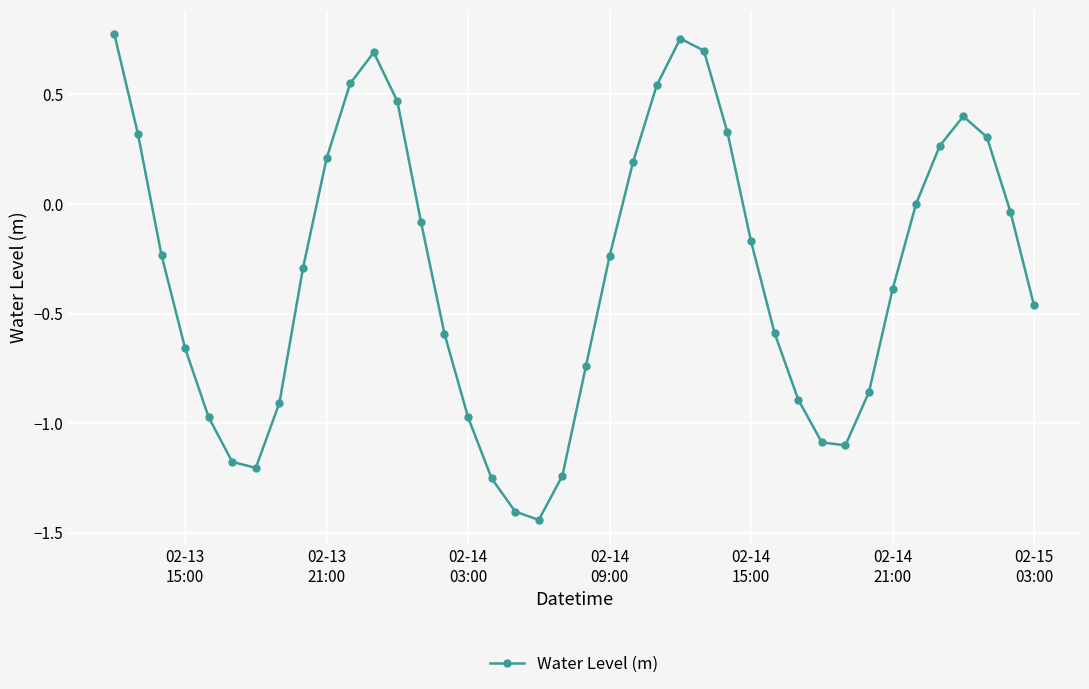

Count the number of categories in the chart.

40